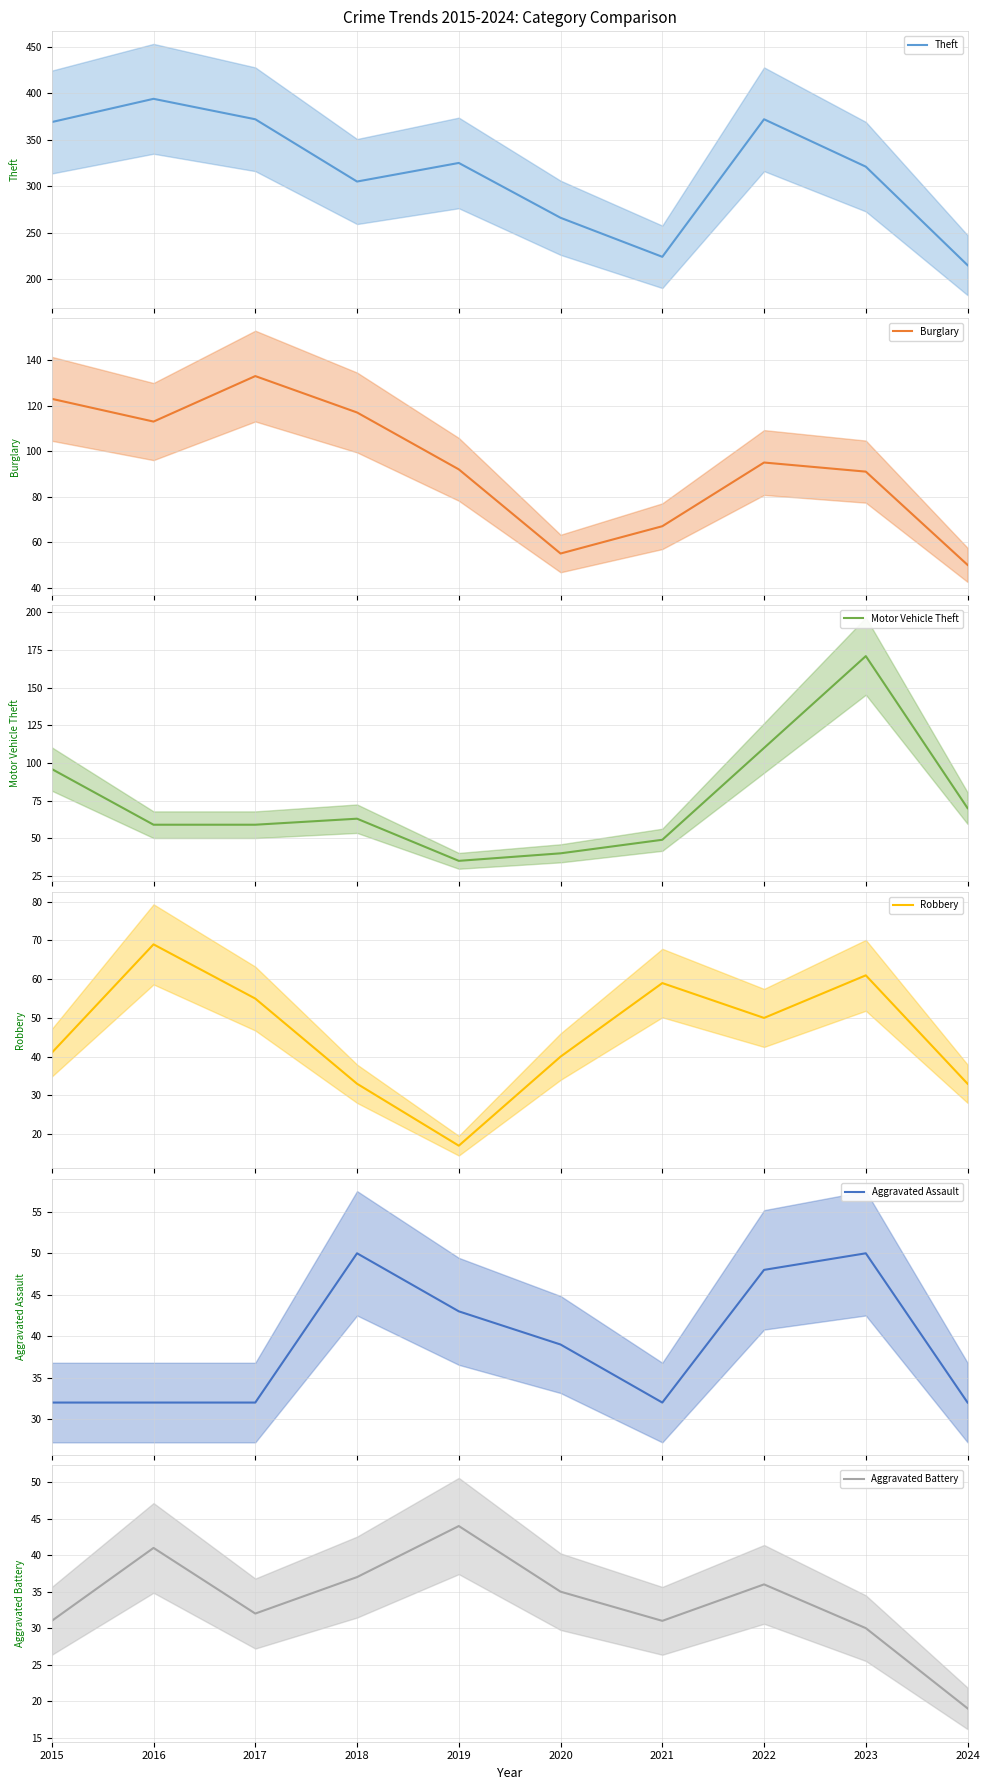

Reading right to left, list all the values displayed in this chart.

Theft: 215	321	372	224	266	325	305	372	394	369
Burglary: 50	91	95	67	55	92	117	133	113	123
Motor Vehicle Theft: 70	171	110	49	40	35	63	59	59	96
Robbery: 33	61	50	59	40	17	33	55	69	41
Aggravated Assault: 32	50	48	32	39	43	50	32	32	32
Aggravated Battery: 19	30	36	31	35	44	37	32	41	31